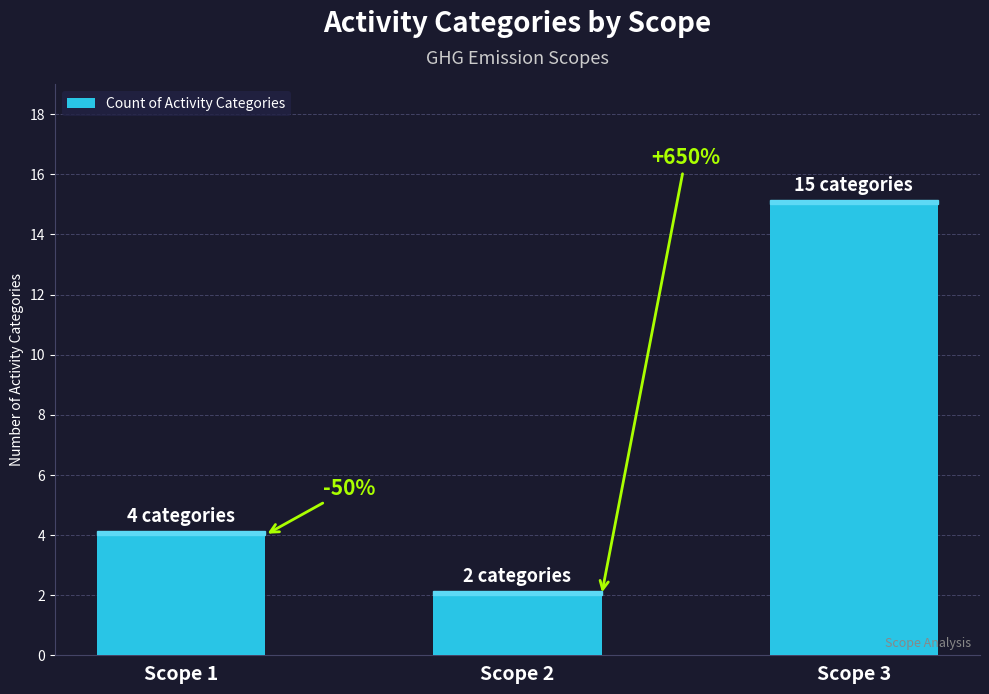

What is the maximum value shown in the chart?

15